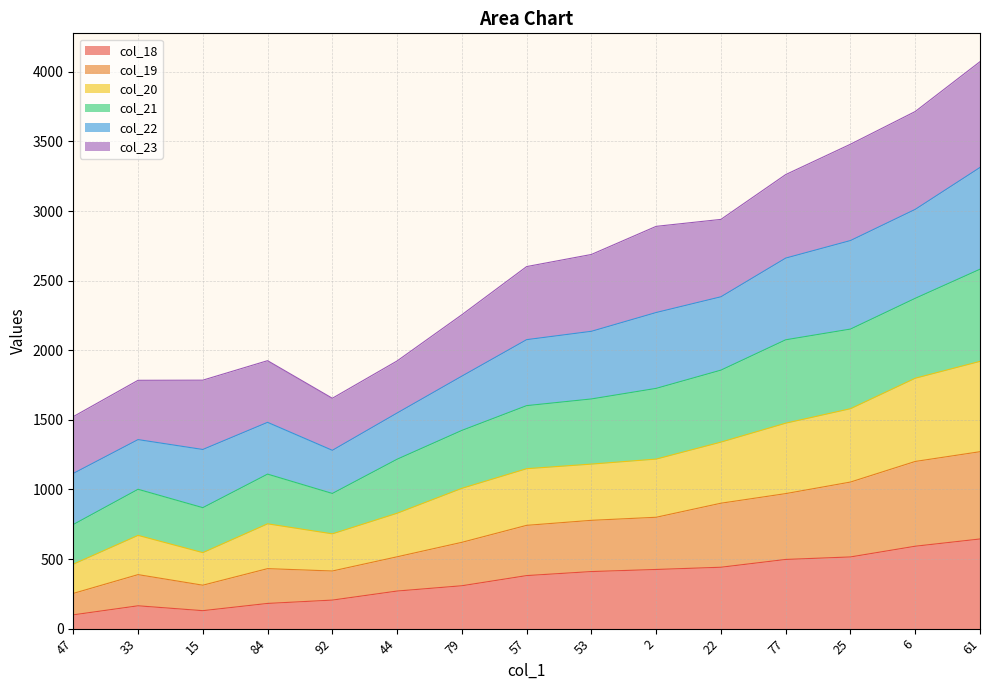

Which category has the highest value in the col_20 series?

61